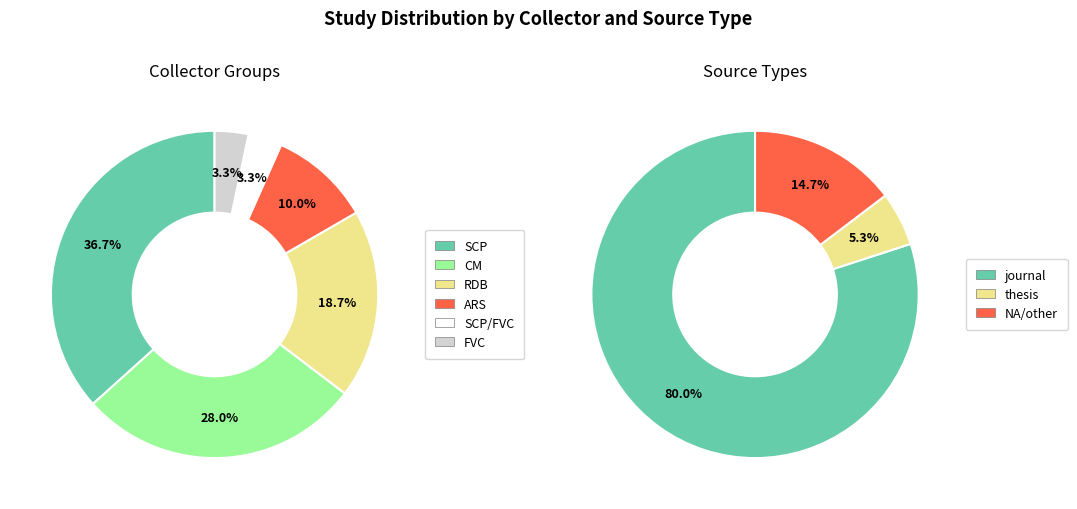

What is the largest slice in the pie chart?

SCP